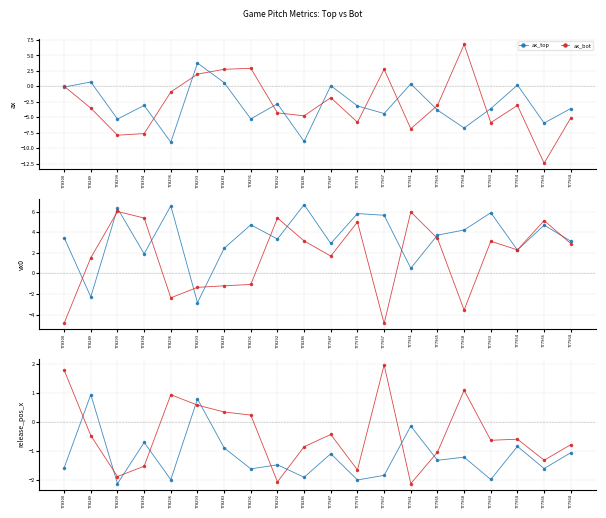

What is the approximate value of vx0_bot at 777961?

6.0